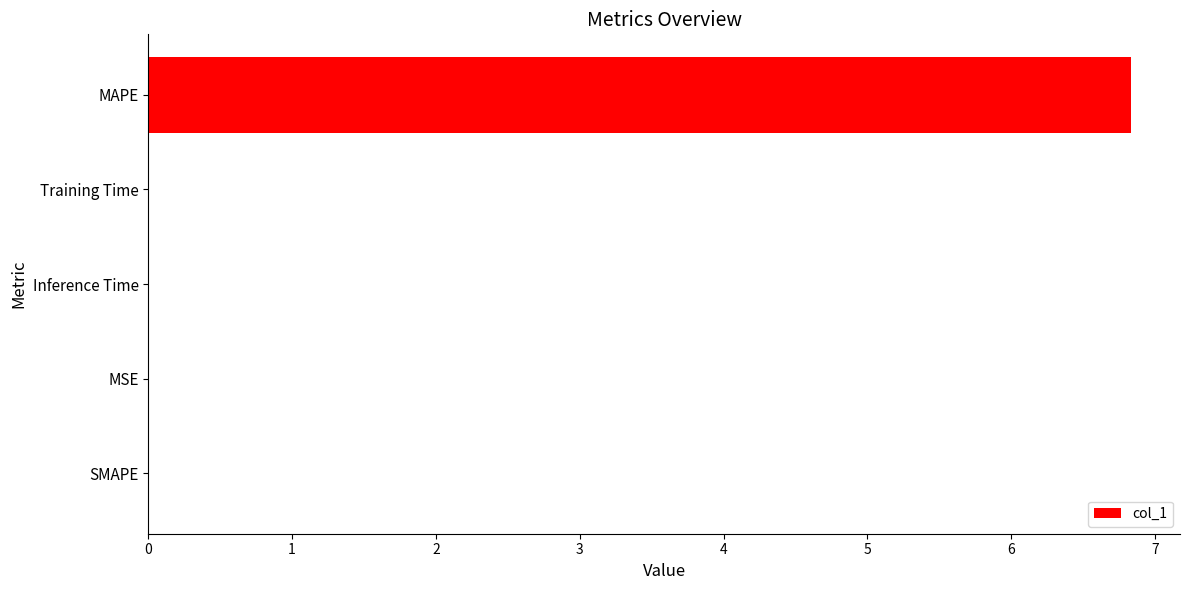

True or false: the data shows 0.0 at MSE.

True